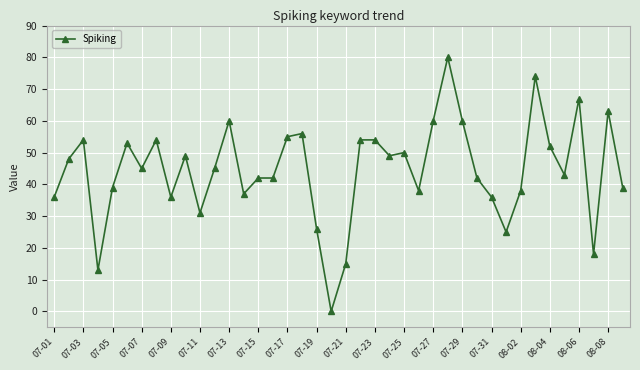

What is the difference between the maximum and minimum values?

80